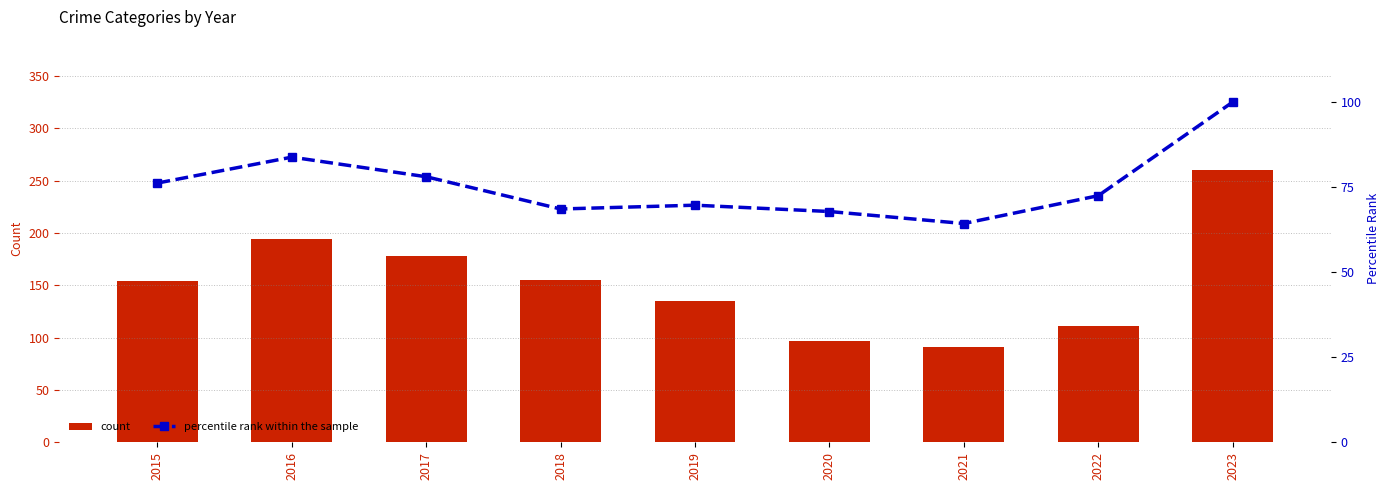

How many data points does each series have?

9